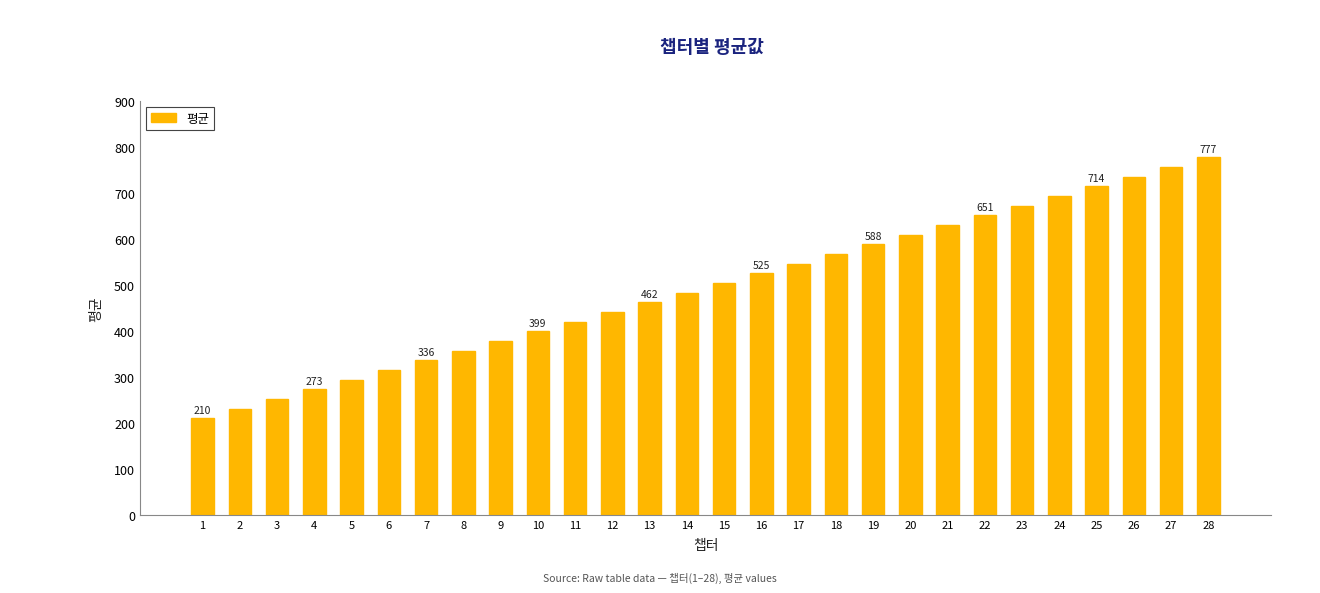

Reading left to right, what are all the values shown in this chart?

210	231	252	273	294	315	336	357	378	399	420	441	462	483	504	525	546	567	588	609	630	651	672	693	714	735	756	777